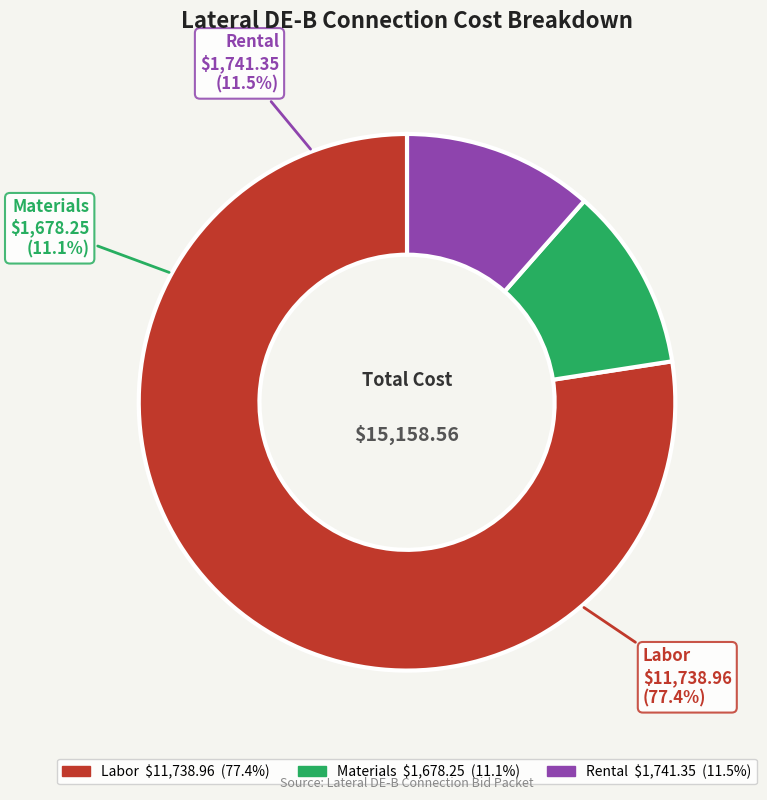

What is the largest slice in the pie chart?

Labor